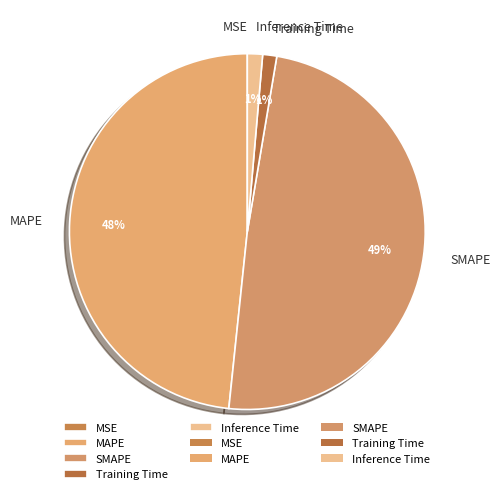

To the nearest percent, what is the difference between the largest and smallest slice percentages?

49%